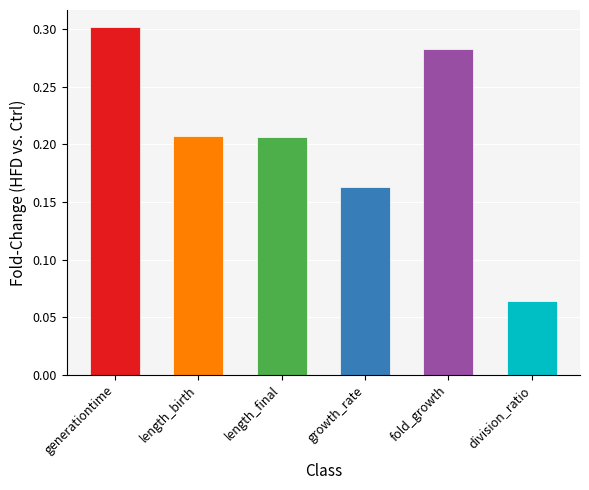

What is the label of the 1st bar from the right?

division_ratio